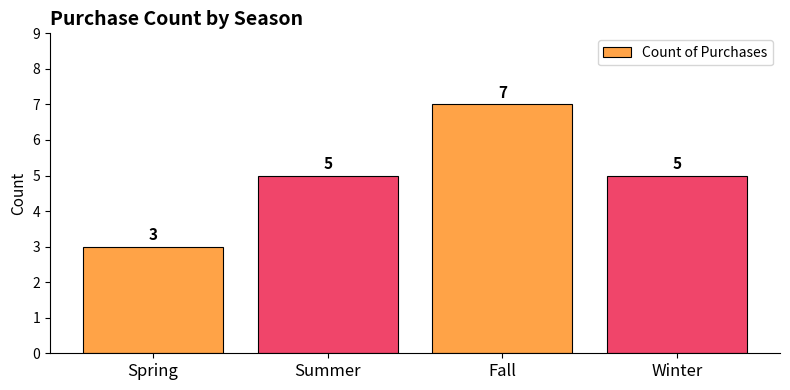

How many values are between 5 and 7?

3